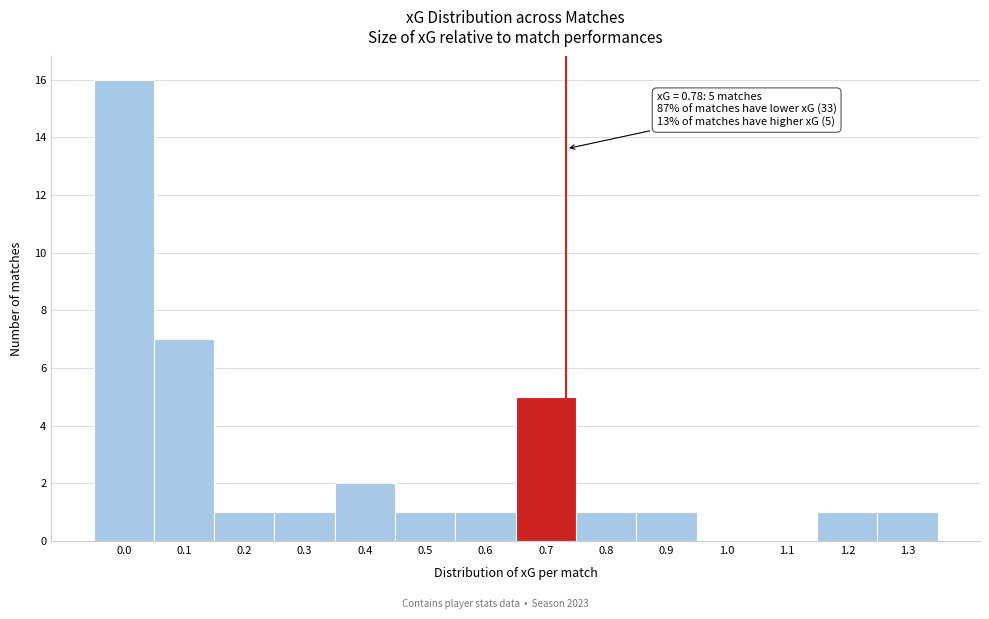

Reading left to right, what are all the values shown in this chart?

0.0=16	0.1=7	0.2=1	0.3=1	0.4=2	0.5=1	0.6=1	0.7=5	0.8=1	0.9=1	1.0=0	1.1=0	1.2=1	1.3=1